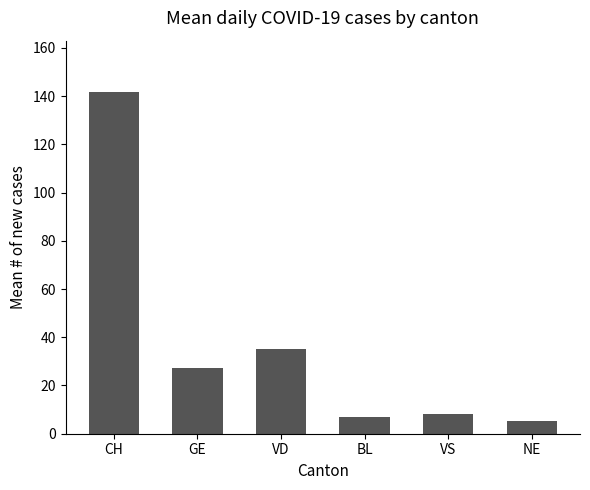

What is the approximate value at VD?

35.0